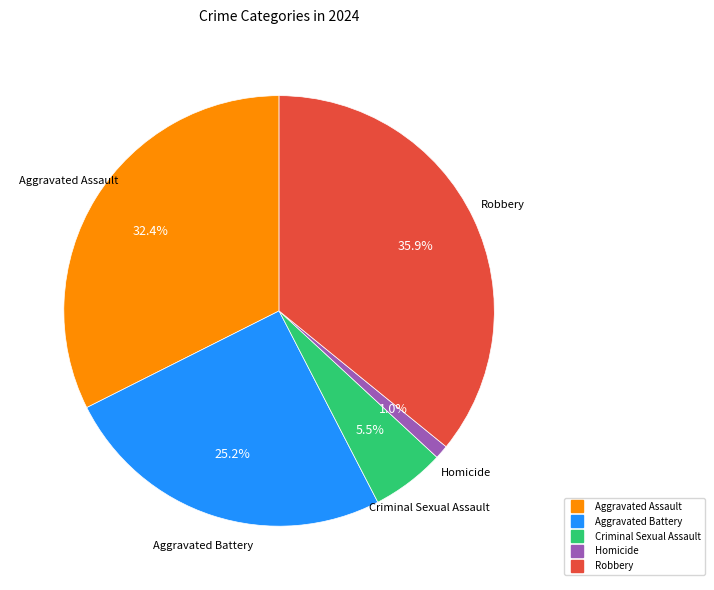

Between Criminal Sexual Assault and Robbery, which is larger?

Robbery